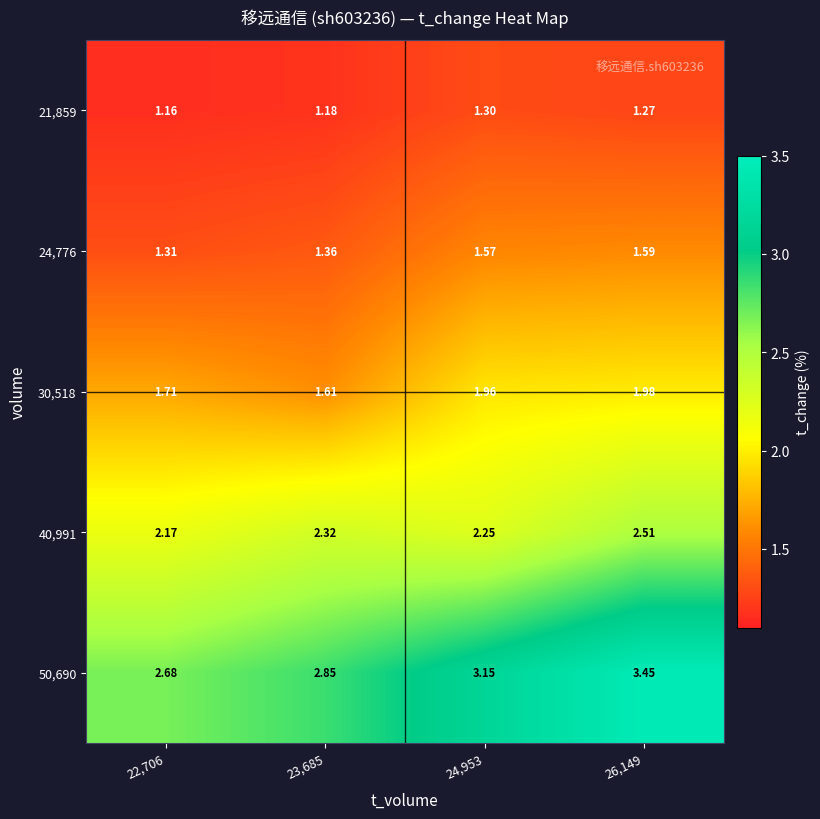

Is the value of 30,518 at 22,706 greater than the value of 24,776 at 26,149?

Yes